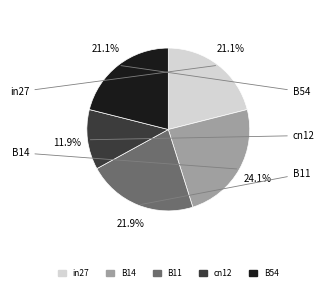

To the nearest percent, what portion does cn12 represent?

12%